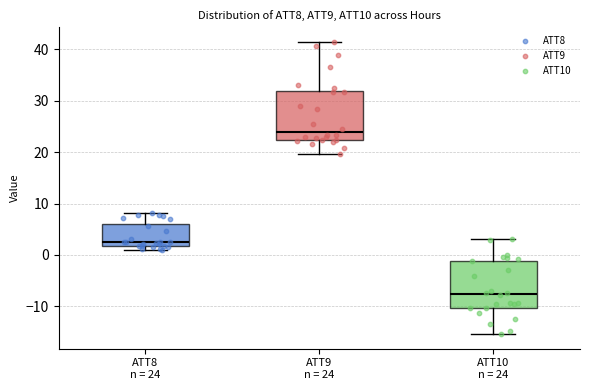

Reading left to right, read every box against the y-axis: the position of its median line, the range the box covers, and the ends of its whiskers. The values are not printed on the chart, so give them approximately, as read against the axis.

ATT8 n = 24: median 3, box 2 to 6, whiskers 1 to 8
ATT9 n = 24: median 24, box 22 to 32, whiskers 20 to 41
ATT10 n = 24: median -8, box -10 to -1, whiskers -15 to 3